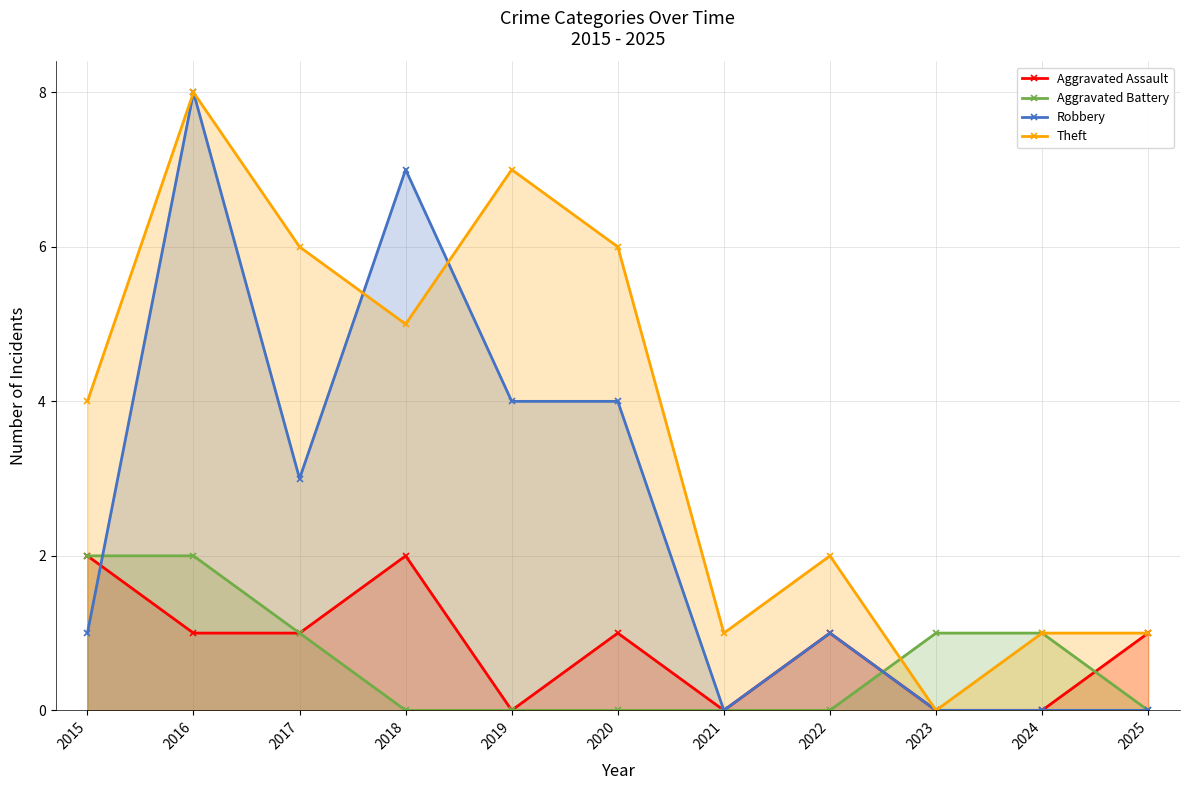

The Aggravated Assault series shows 3 at 2015. True or false?

False